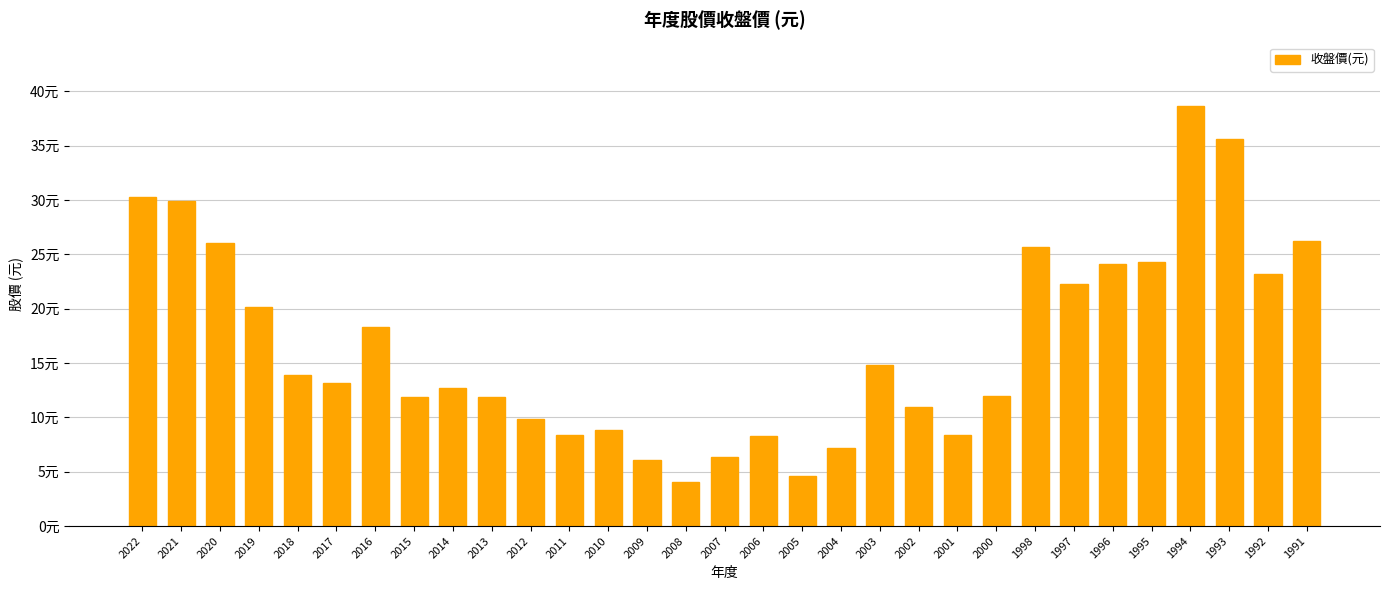

Are the bars horizontal?

No